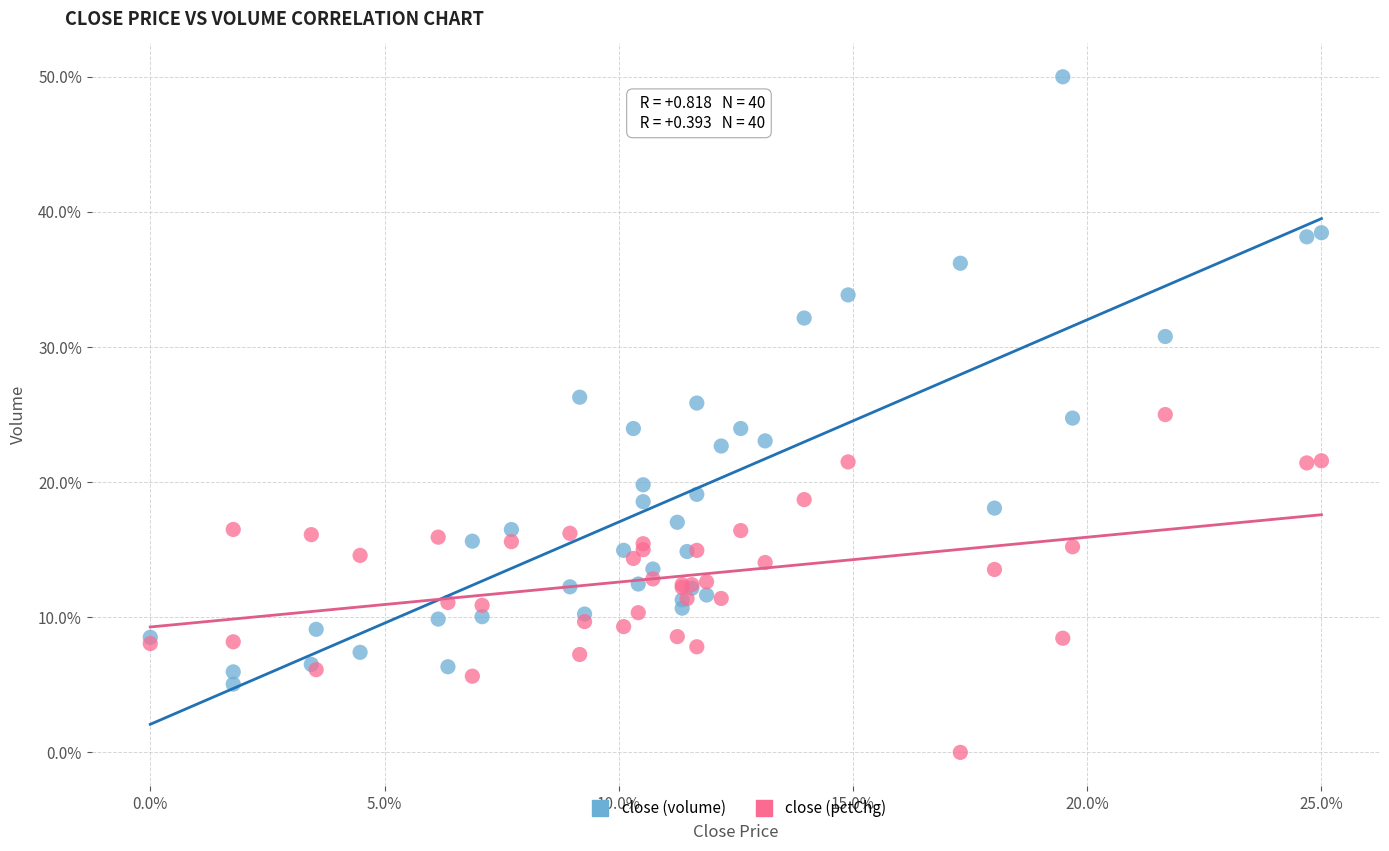

Which series reaches the minimum Y coordinate?

close (pctChg)